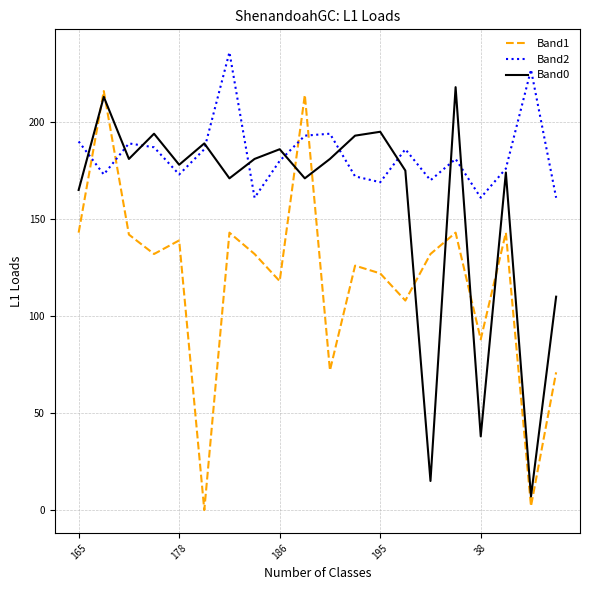

List the series in order of their overall mean, highest first.

Band2, Band0, Band1